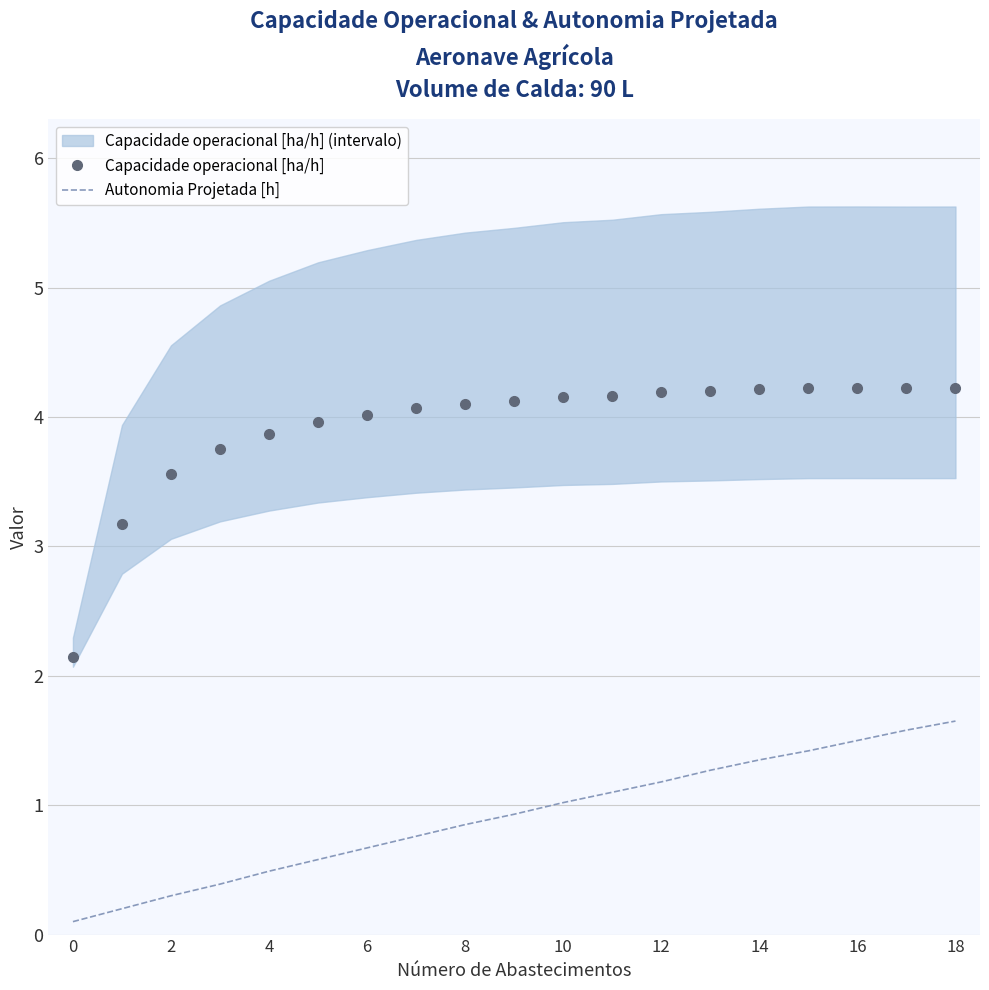

True or false: Autonomia Projetada [h] and Capacidade operacional [ha/h] intersect in this chart.

False